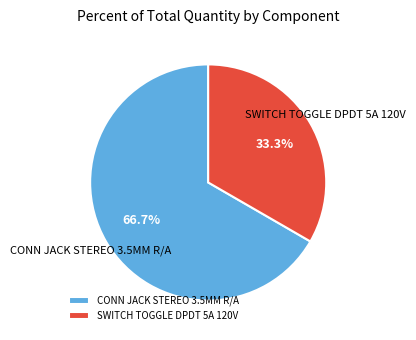

Do CONN JACK STEREO 3.5MM R/A and SWITCH TOGGLE DPDT 5A 120V together represent more than half of the pie?

Yes